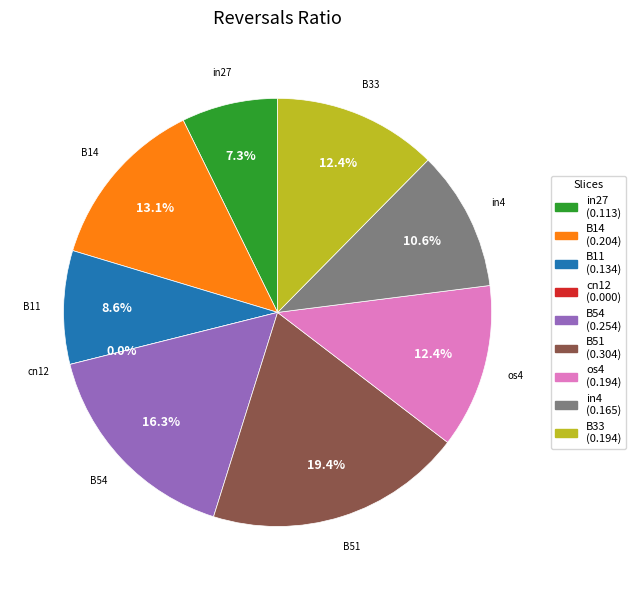

Which has a higher value, B33 or B11?

B33